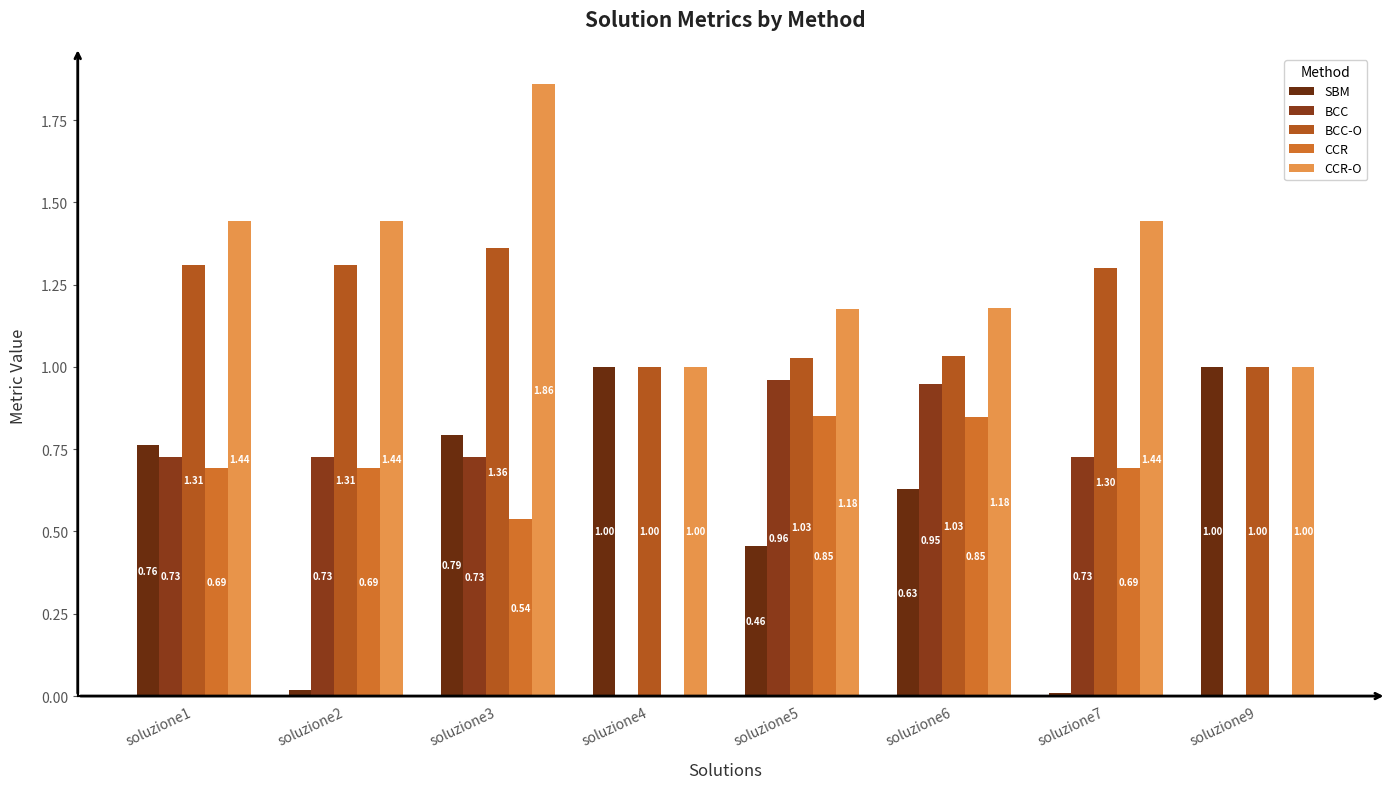

At which label does CCR-O reach its peak?

soluzione3